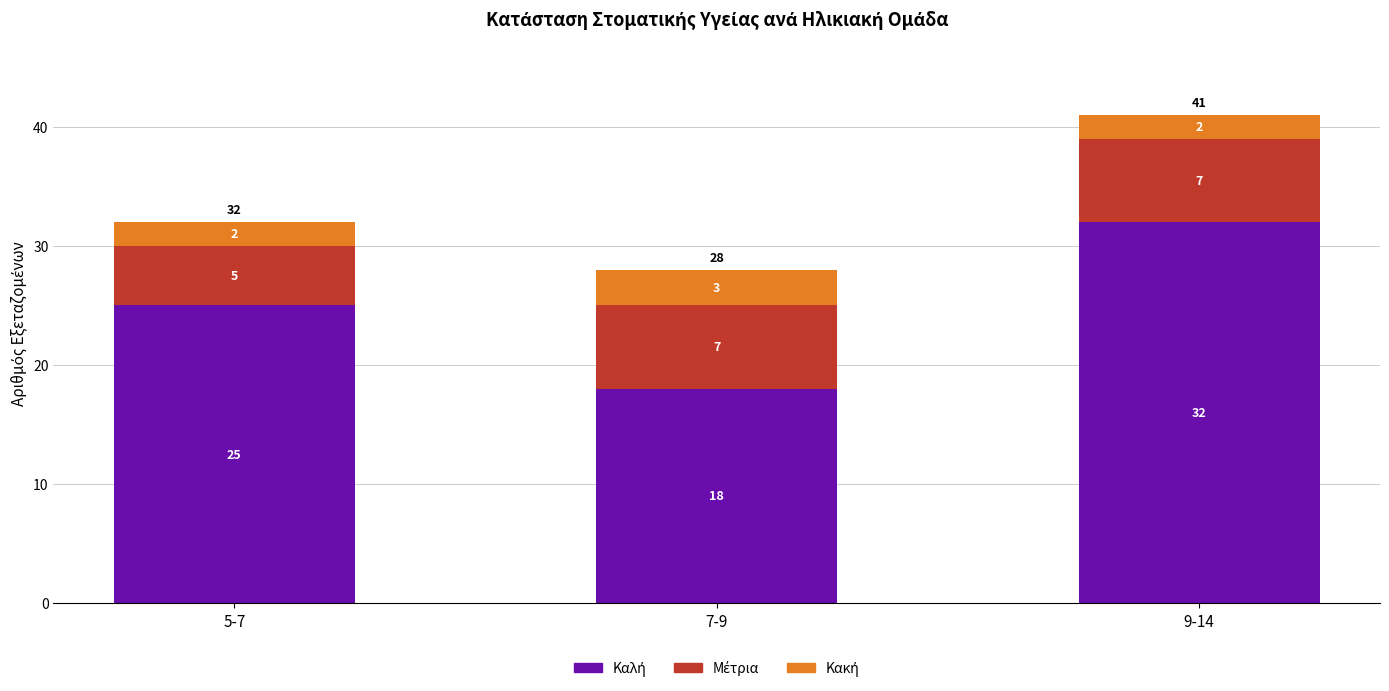

What is the total value across all series at 5-7?

32